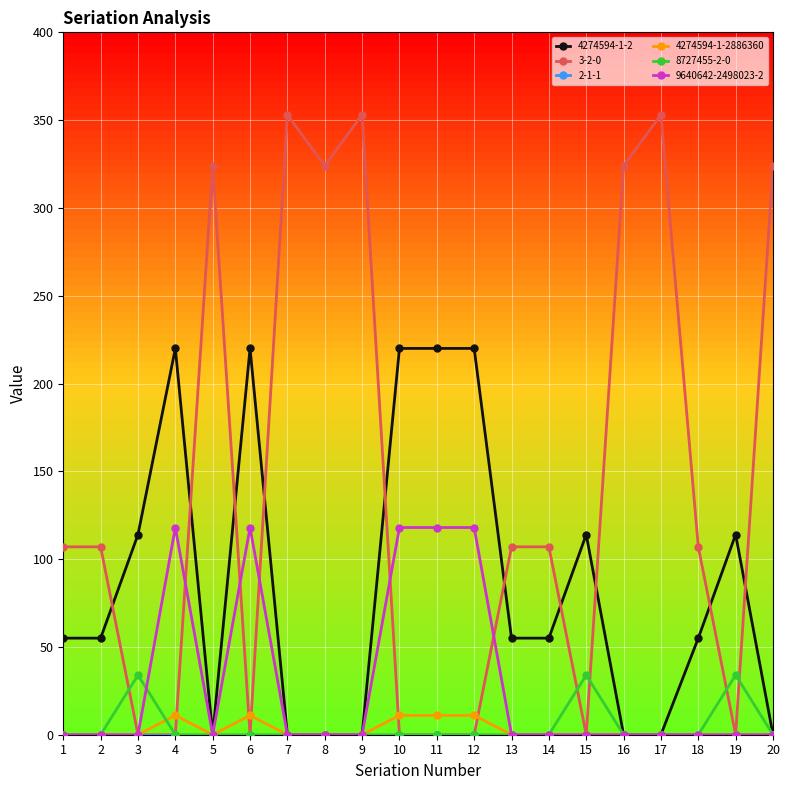

The value of 4274594-1-2886360 at 12 is 11. True or false?

True